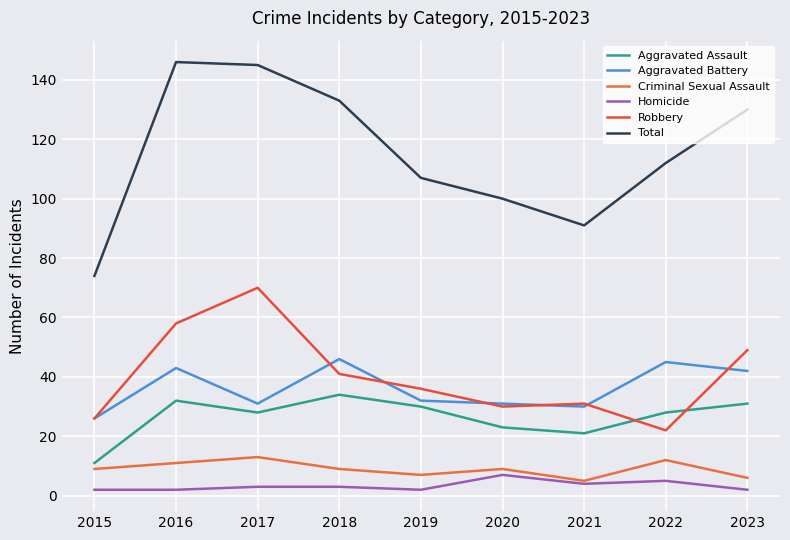

Is this an area chart (filled region under the line)?

No